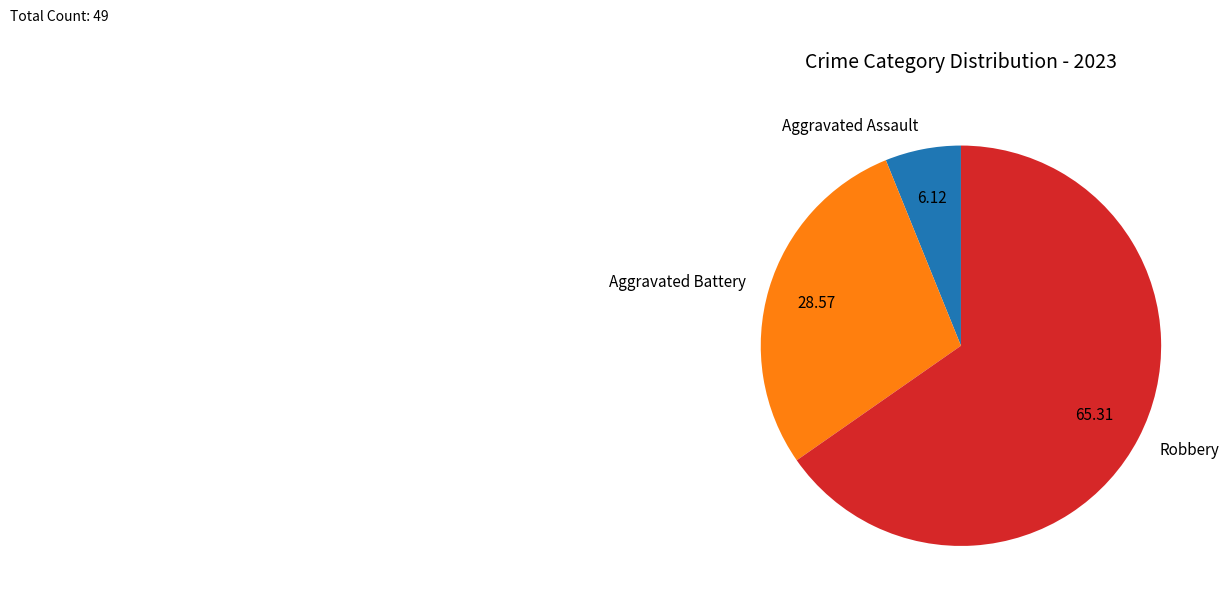

Which slice is the smallest?

Aggravated Assault